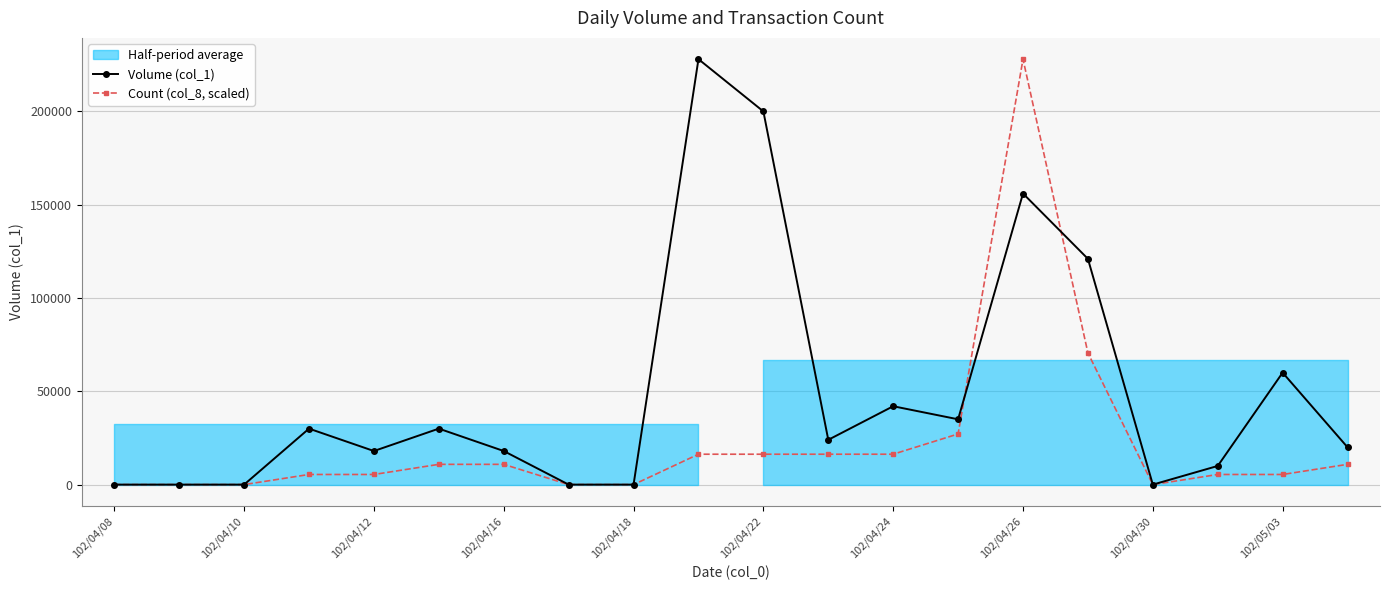

Reading left to right, list all the values displayed in this chart.

Volume (col_1): 0.0	0.0	0.0	30000.0	18000.0	30000.0	18000.0	0.0	0.0	228000.0	200000.0	24000.0	42000.0	35000.0	156000.0	121000.0	0.0	10000.0	60000.0	20000.0
Count (col_8, scaled): 0.0	0.0	0.0	5428.6	5428.6	10857.1	10857.1	0.0	0.0	16285.7	16285.7	16285.7	16285.7	27142.9	228000.0	70571.4	0.0	5428.6	5428.6	10857.1